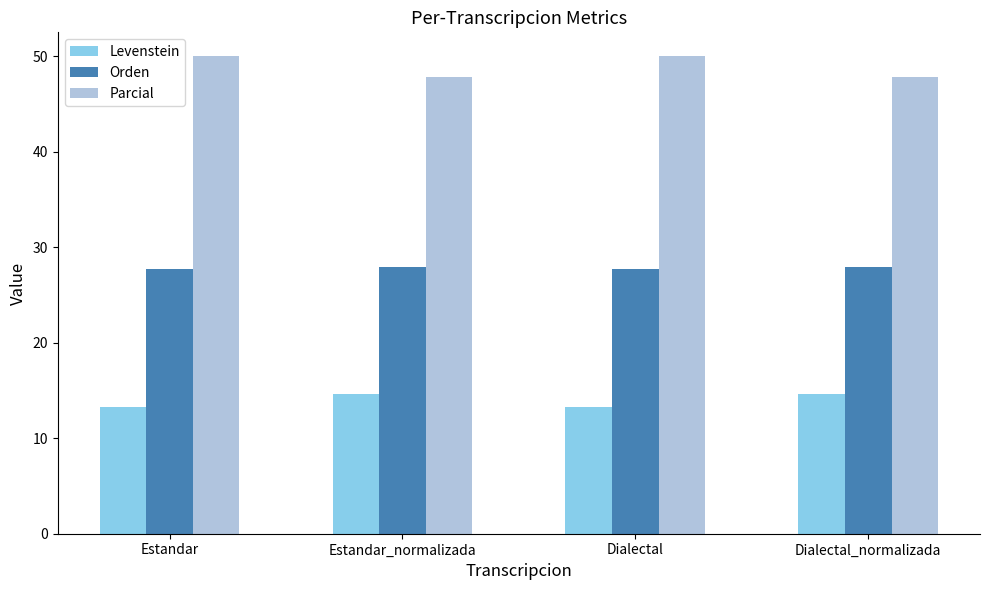

List the series in order of their overall mean, lowest first.

Levenstein, Orden, Parcial